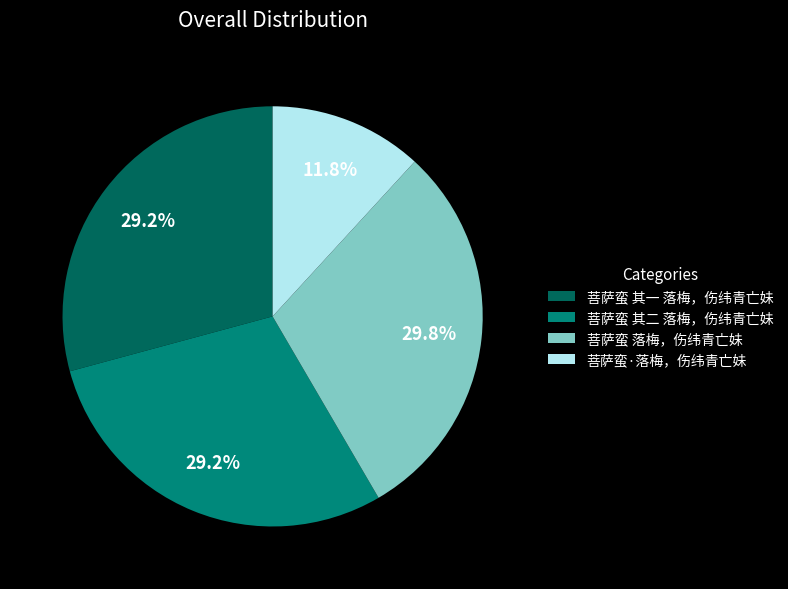

What percentage is NOT represented by 菩萨蛮 其一 落梅，伤纬青亡妹?

70.8%